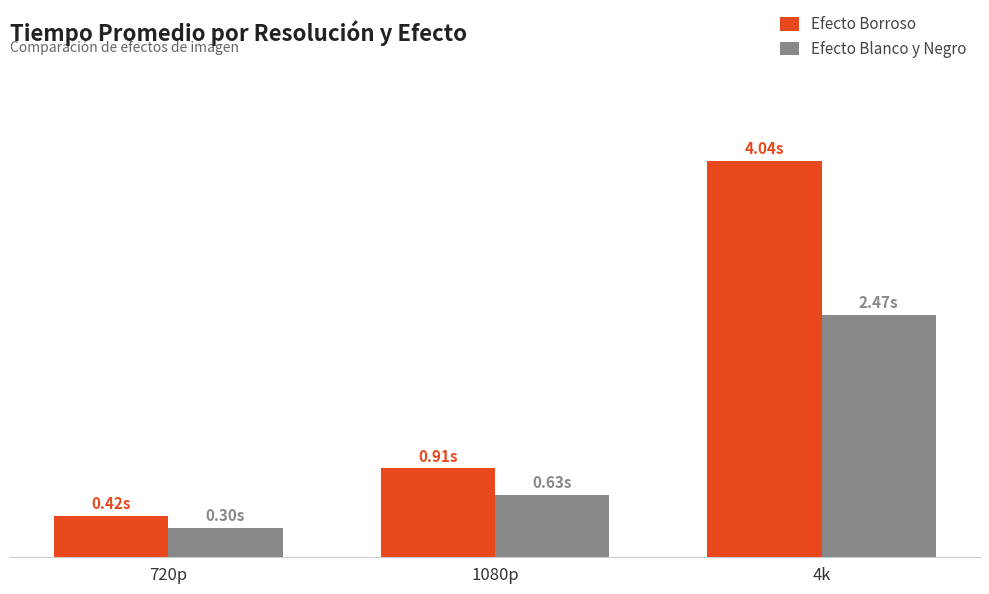

List the series in order of their peak value, highest first.

Efecto Borroso, Efecto Blanco y Negro